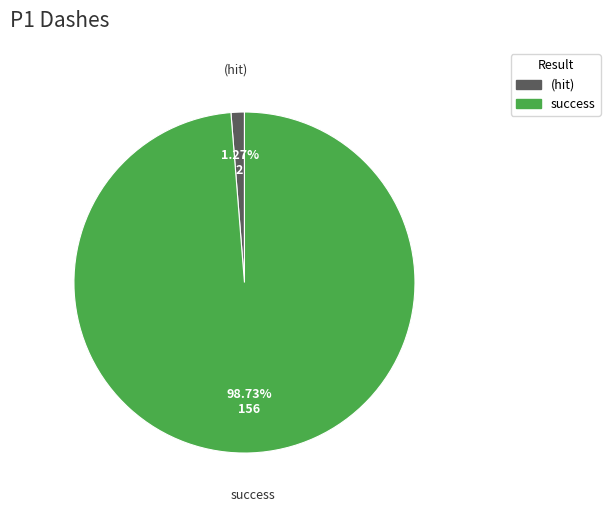

Does any single category account for the majority?

Yes